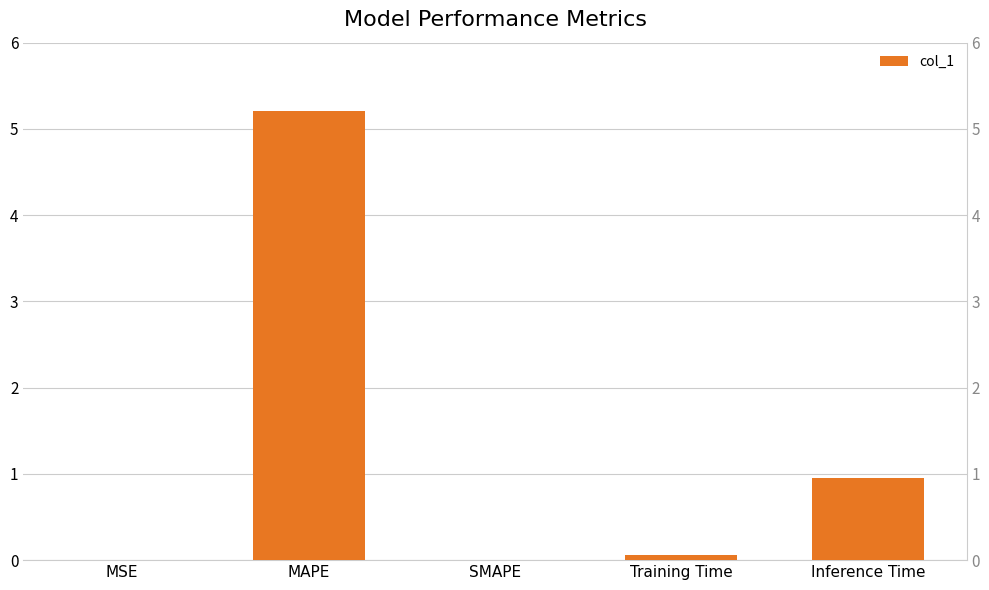

Rank the categories by value from lowest to highest.

SMAPE, MSE, Training Time, Inference Time, MAPE